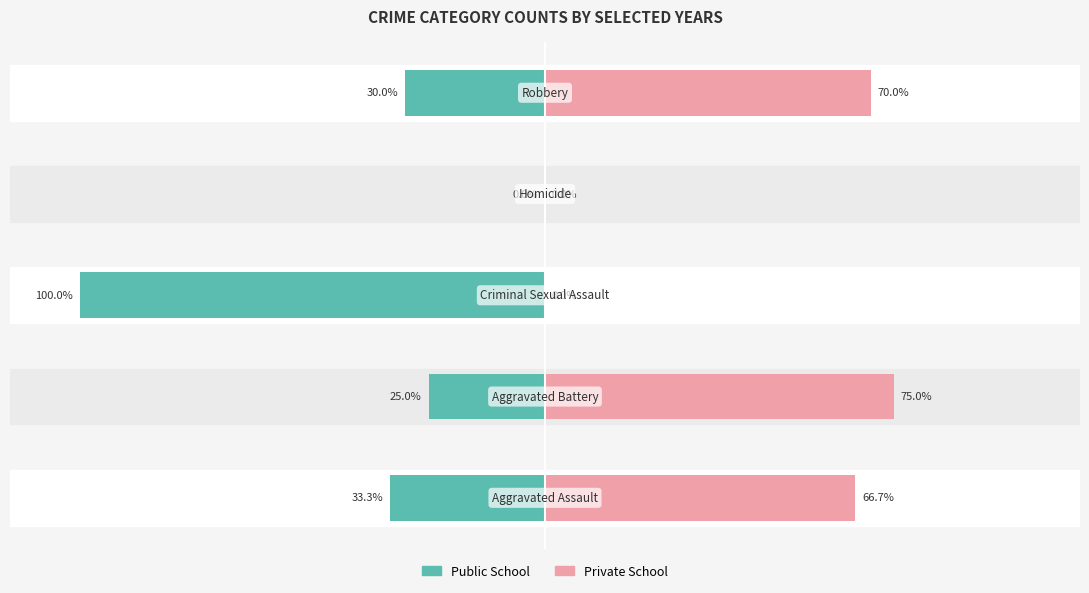

Between 0 and 4, which is larger?

4